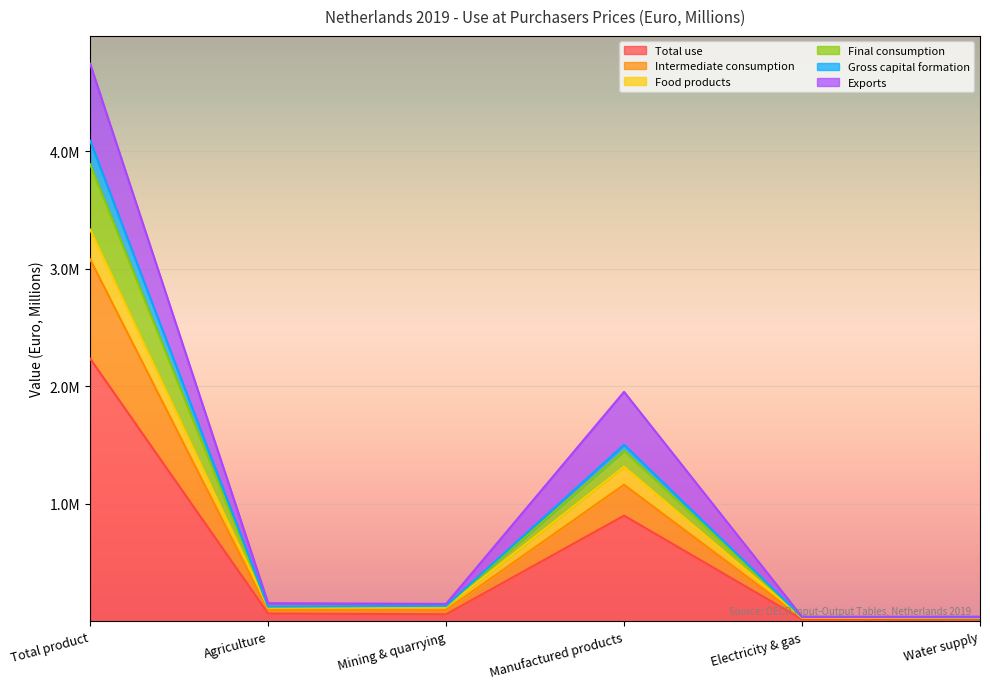

True or false: Final consumption has more than 1 interior local peaks.

False